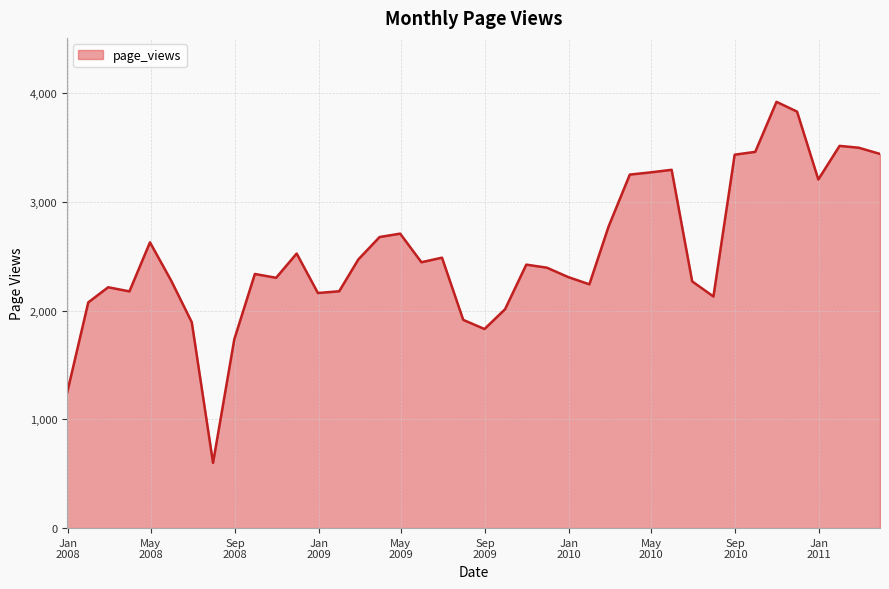

Does the chart have visible grid lines?

Yes